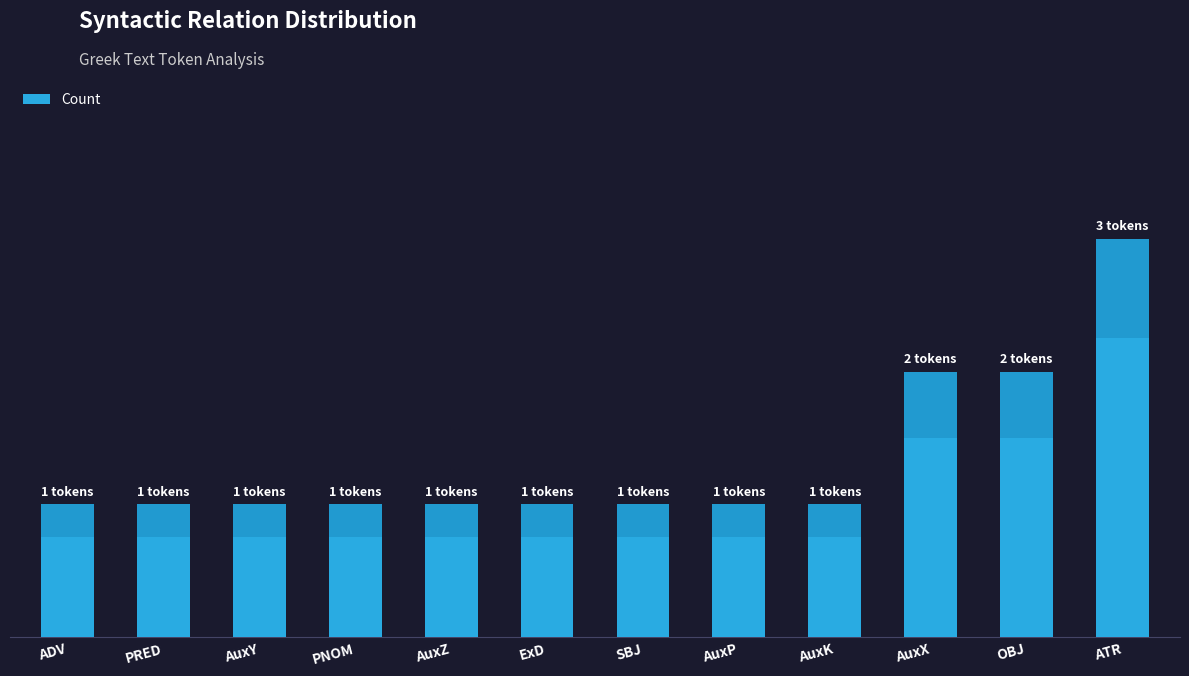

Does the chart contain any negative values?

No